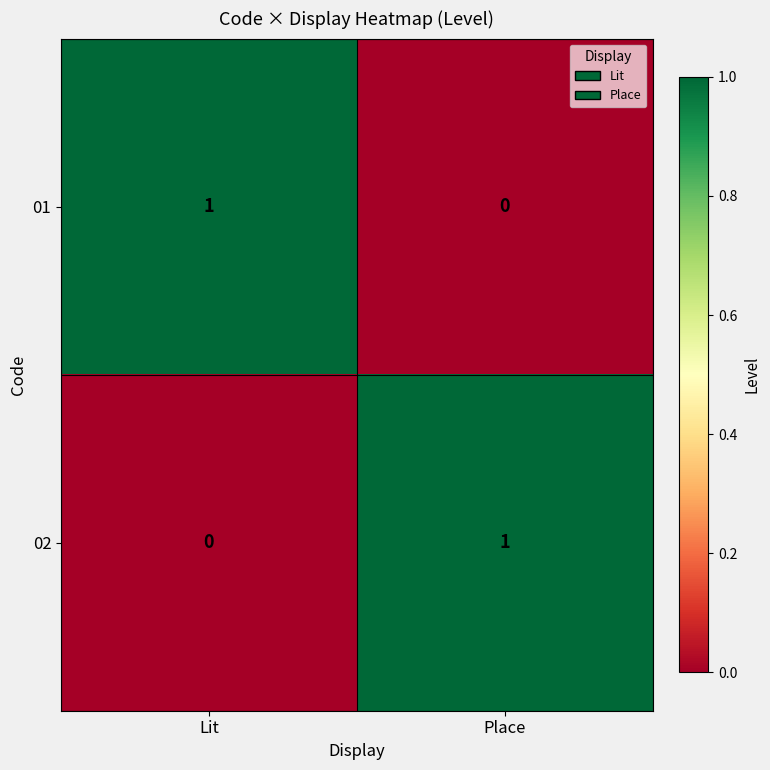

At how many categories does at least one series exceed 0?

2